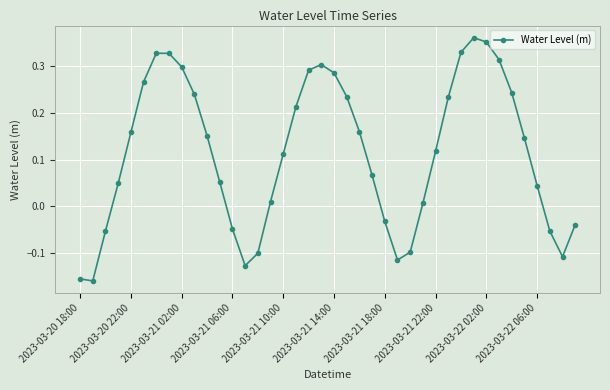

What is the difference between the second highest and second lowest values?

0.5